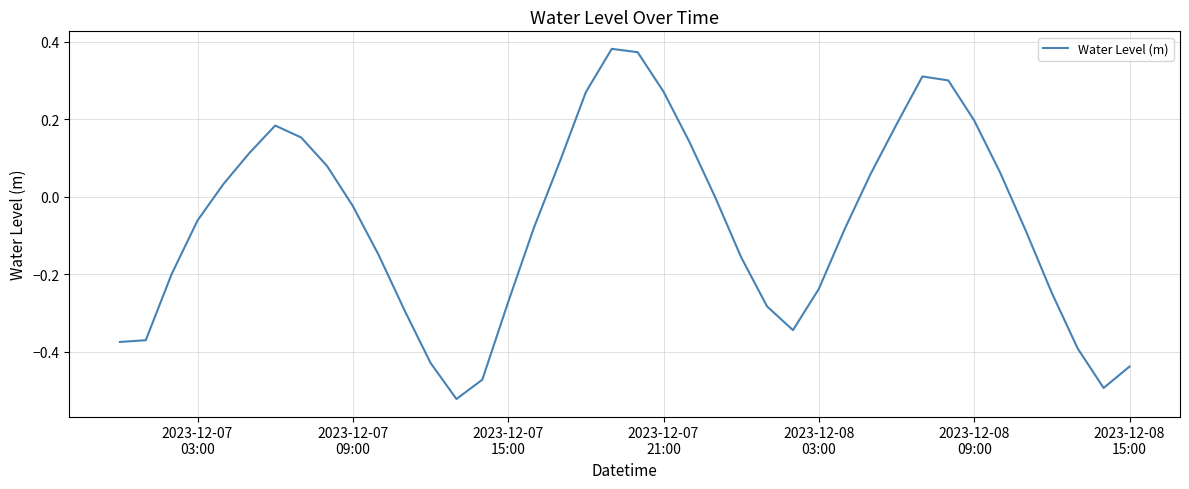

What is the difference between the maximum and minimum values?

0.9